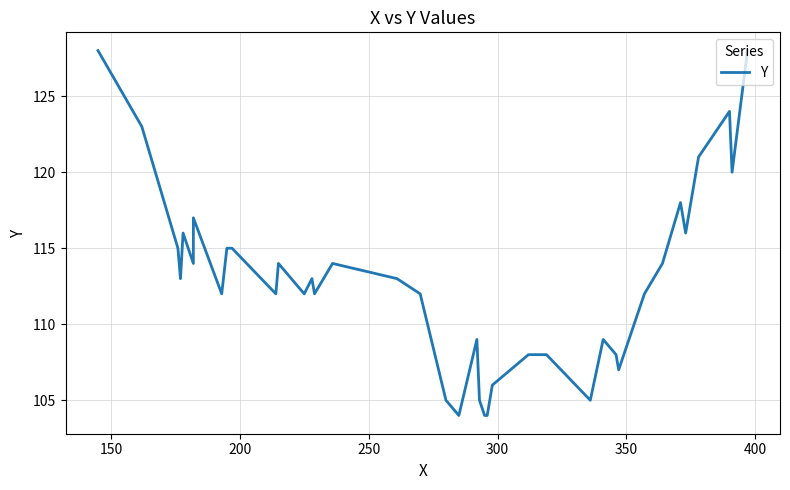

What is the average value?

113